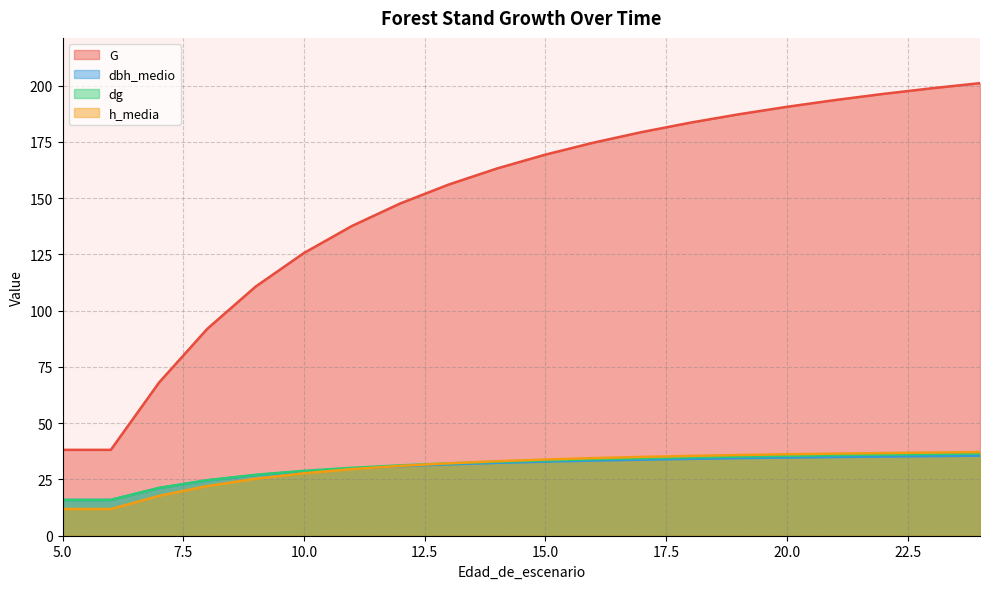

Read the G value at 13.

156.0